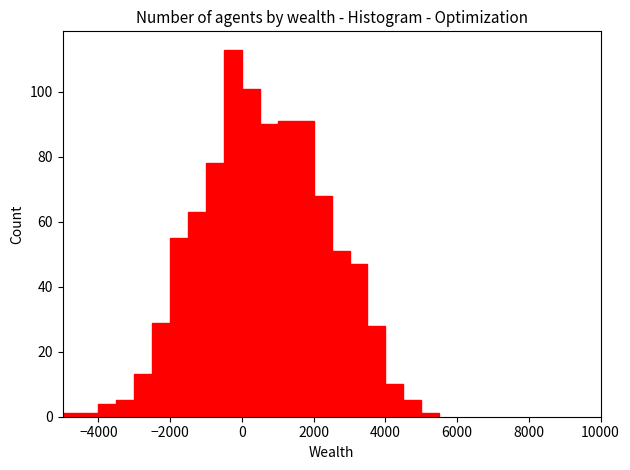

Around what value on the x-axis is the tallest bar? Give the approximate position of its centre, as read against the axis.

-200